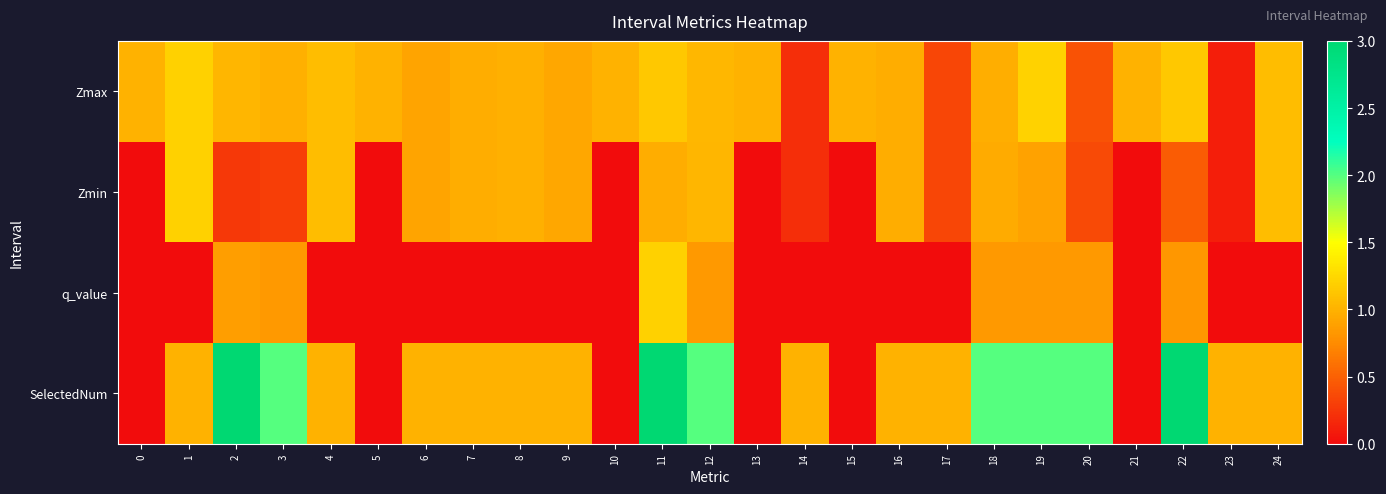

At how many categories does at least one series exceed 2?

3